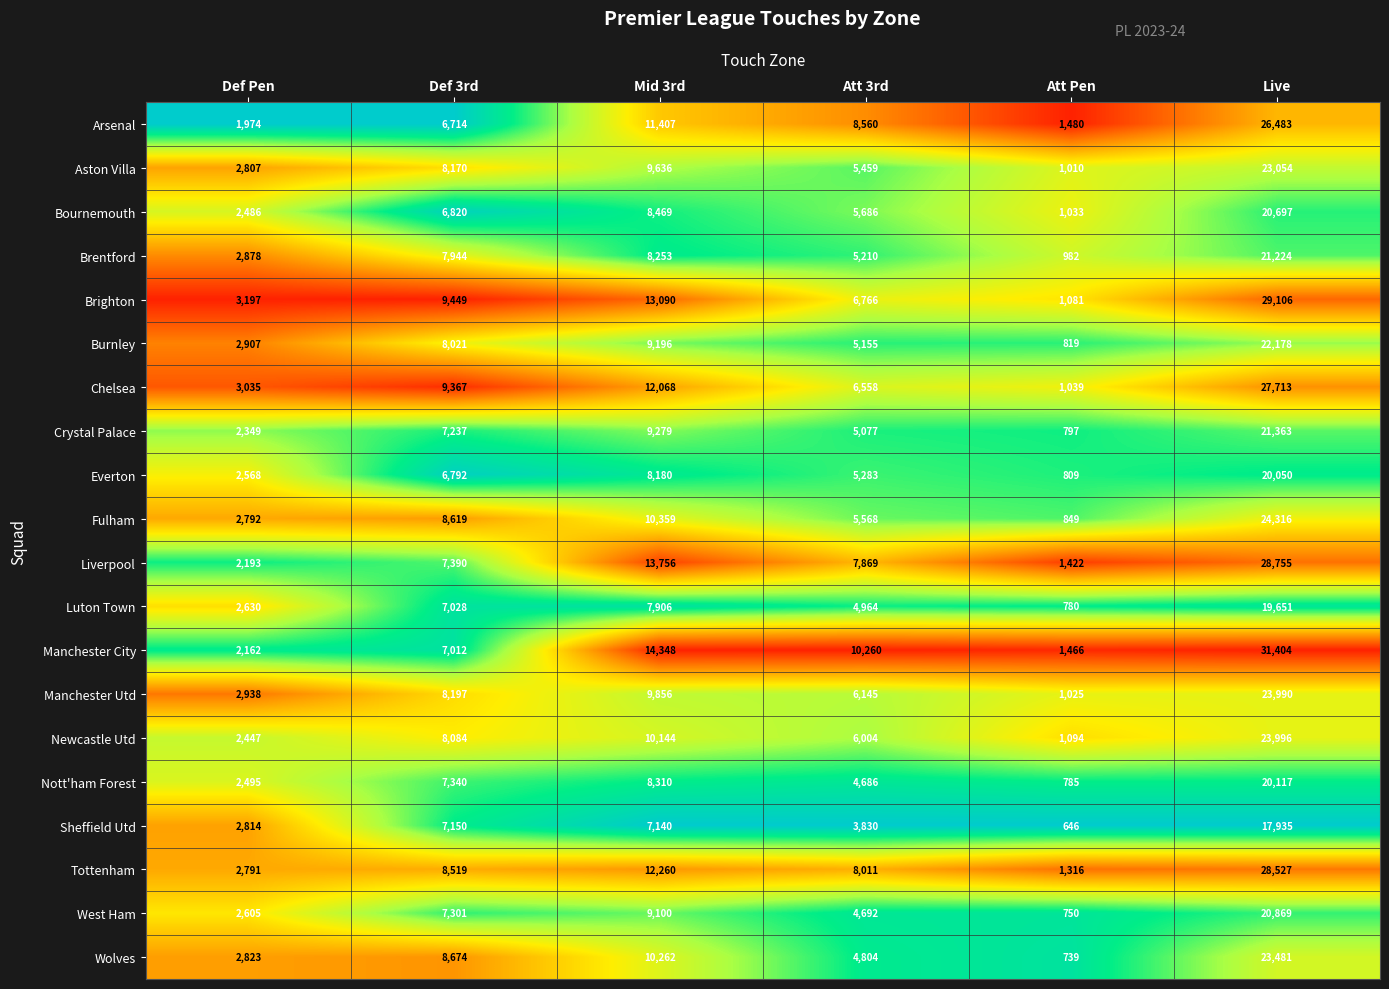

Which series has the widest spread of values?

Manchester City